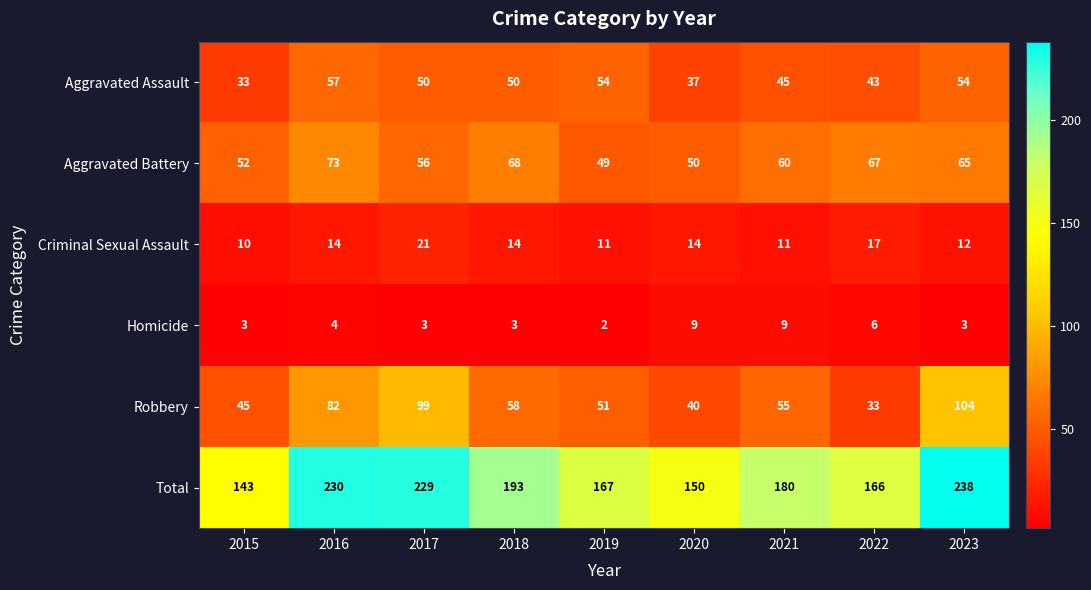

What is the maximum value shown in the chart?

238